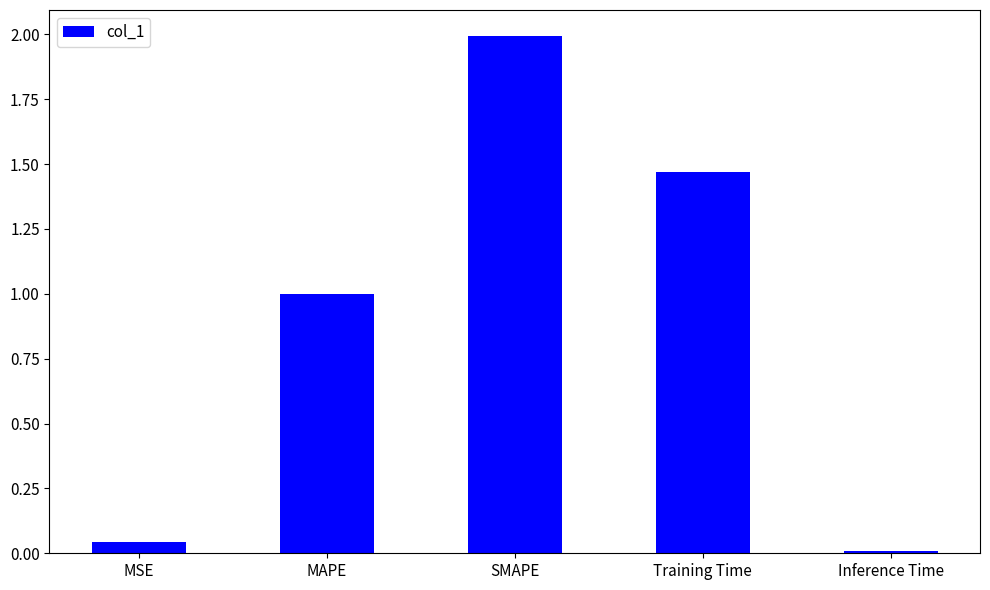

Is it true that the value at Inference Time is 0.0?

True